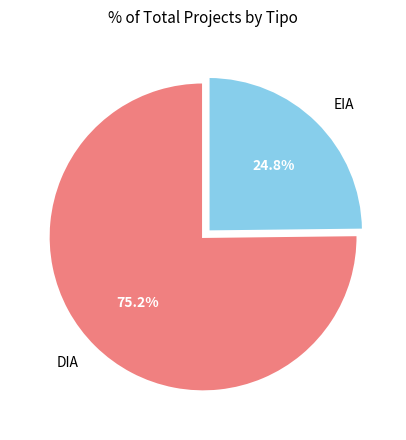

To the nearest percent, what is the combined percentage of DIA and EIA?

100%